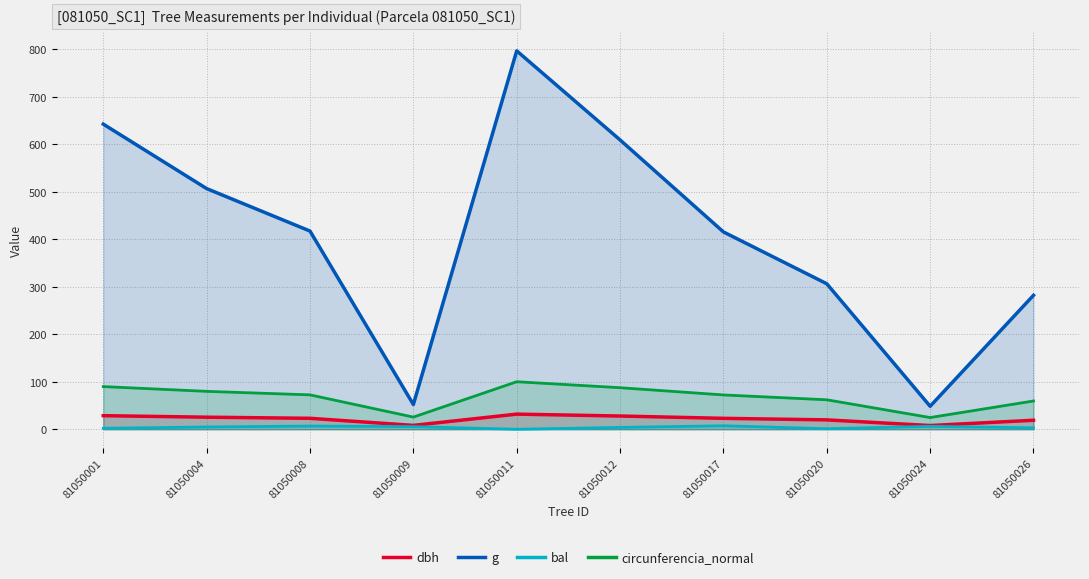

At which label does dbh reach its peak?

81050011